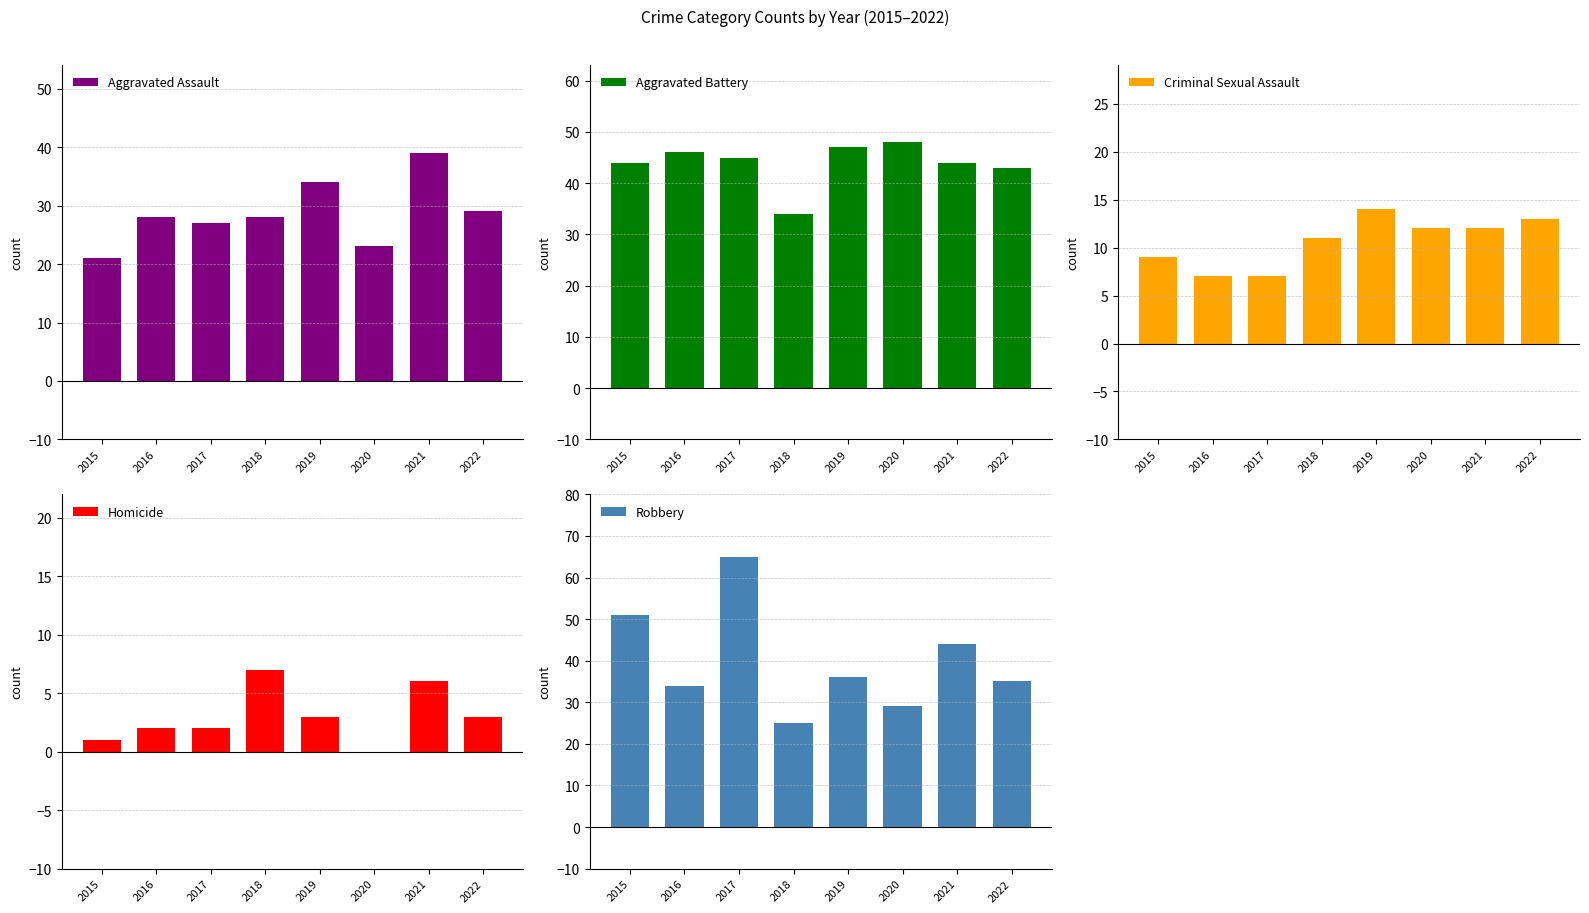

Does the chart contain any negative values?

No